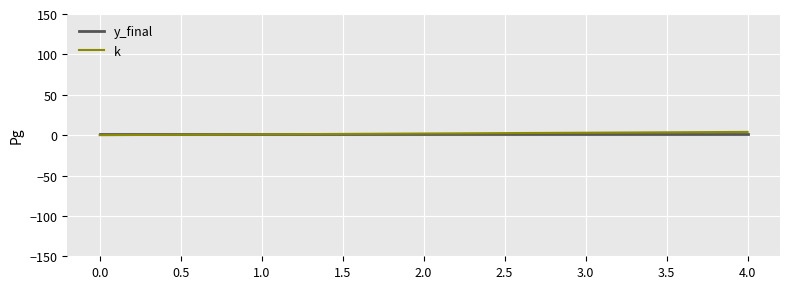

What is the spread (max minus min) of values at 1.0?

0